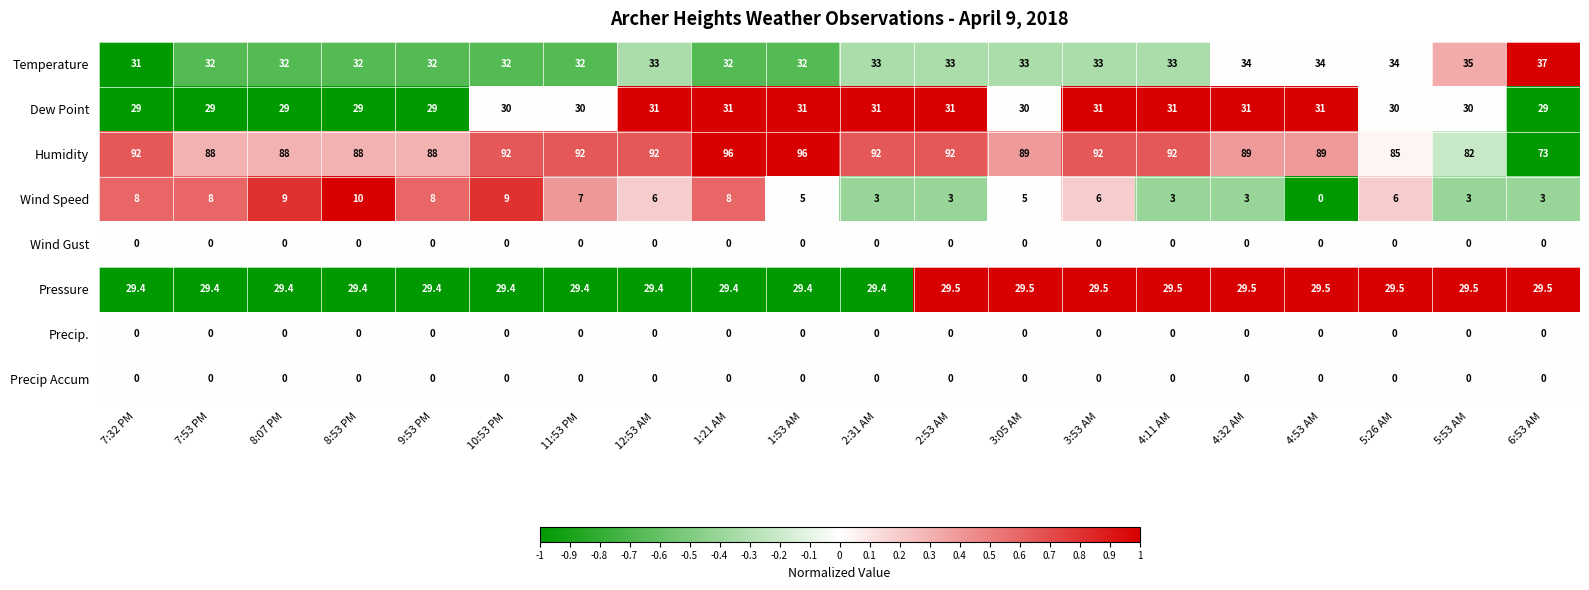

What is the maximum value for Humidity?

96.0